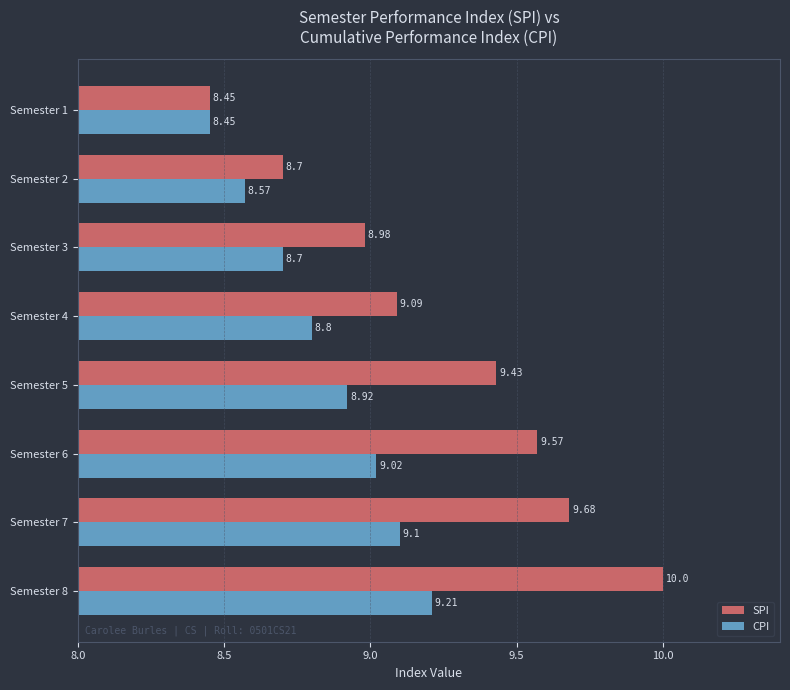

Rank the series by their average value, from highest to lowest.

SPI, CPI